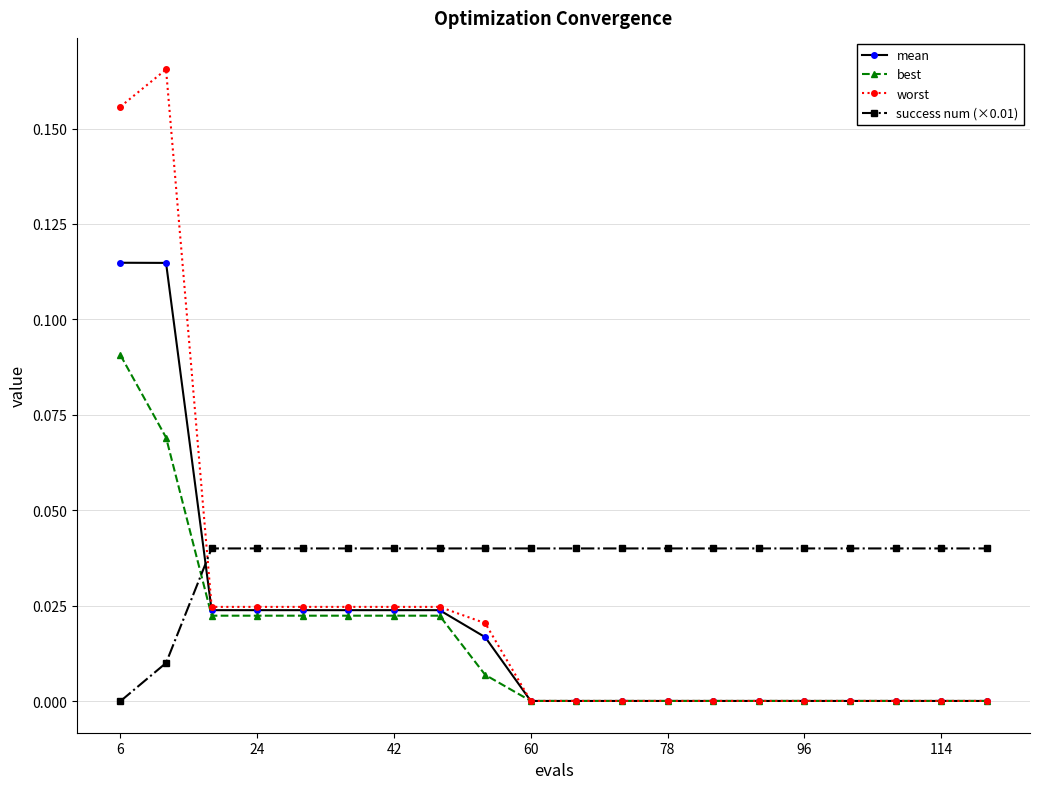

True or false: success num (×0.01) and best intersect in this chart.

True